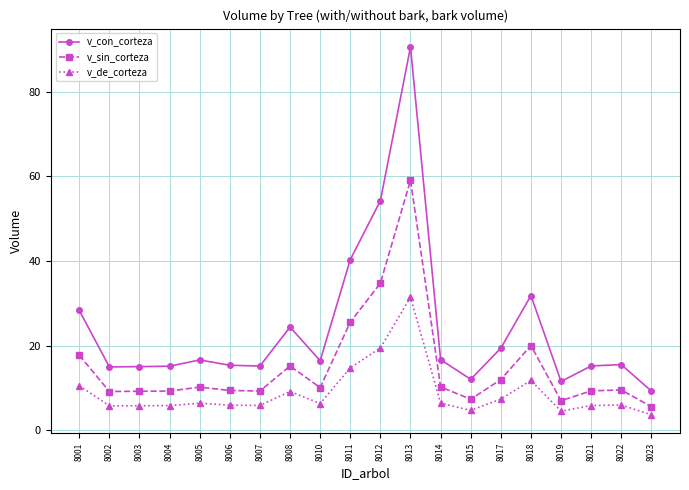

At 8003, list the series in order from smallest to largest.

v_de_corteza, v_sin_corteza, v_con_corteza